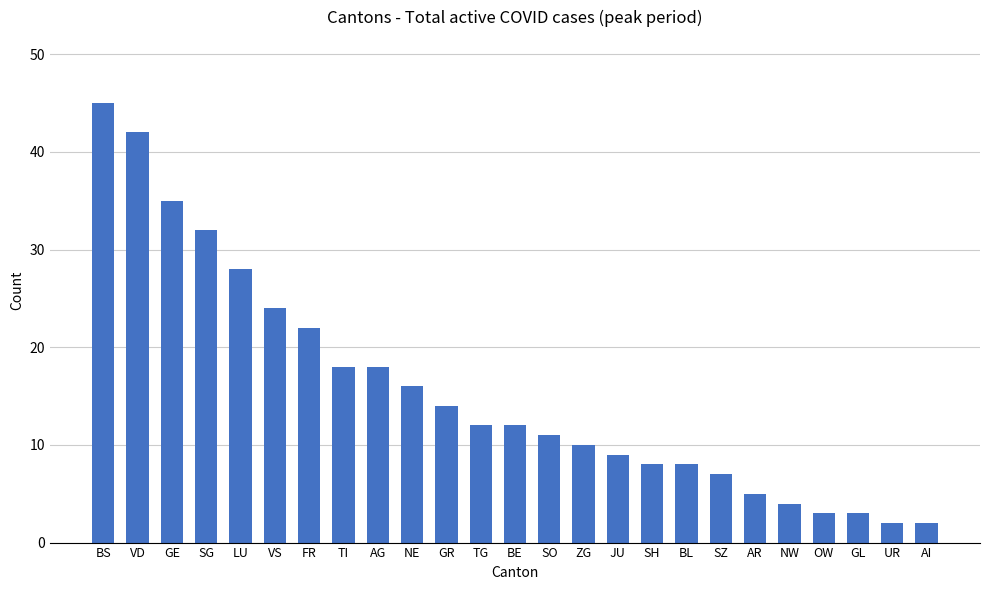

How many data points are less than 12?

12